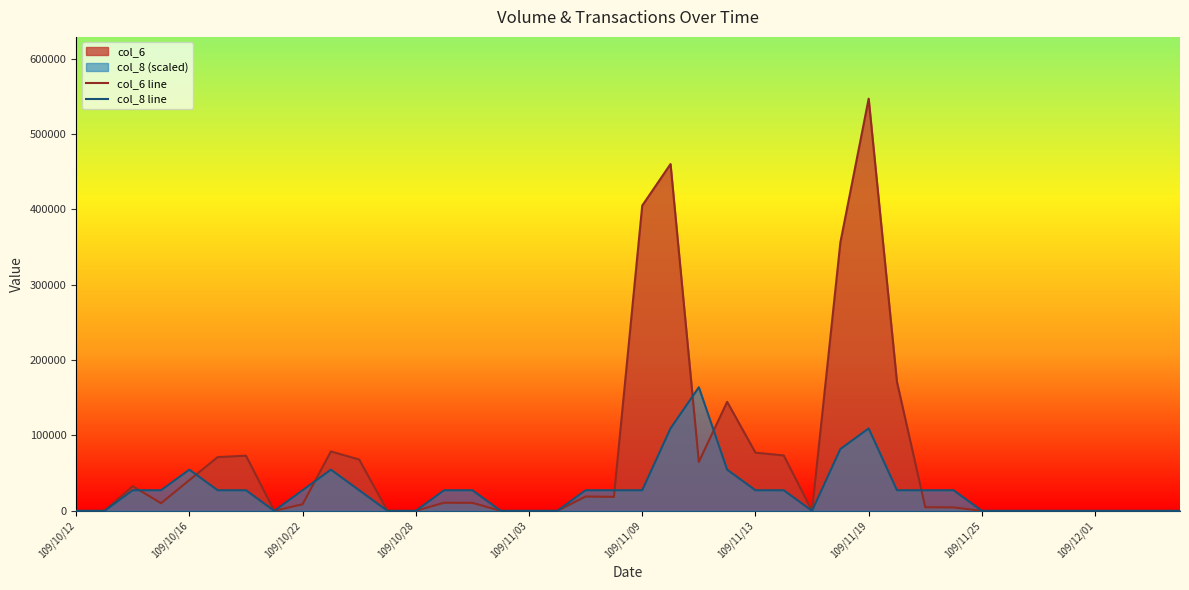

Is it true that col_6 line equals 0.0 at 34?

True